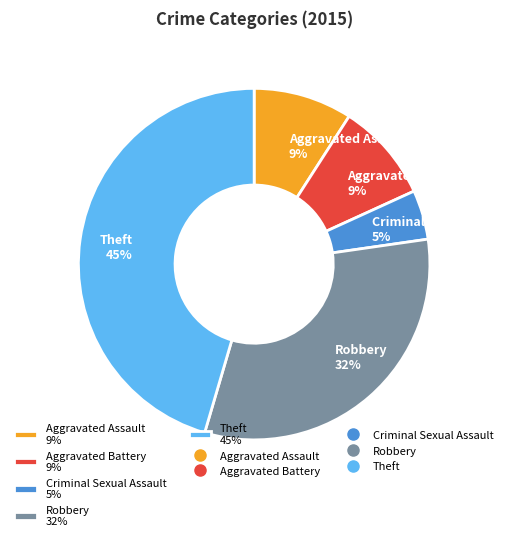

Which category has the biggest portion of the pie?

Theft